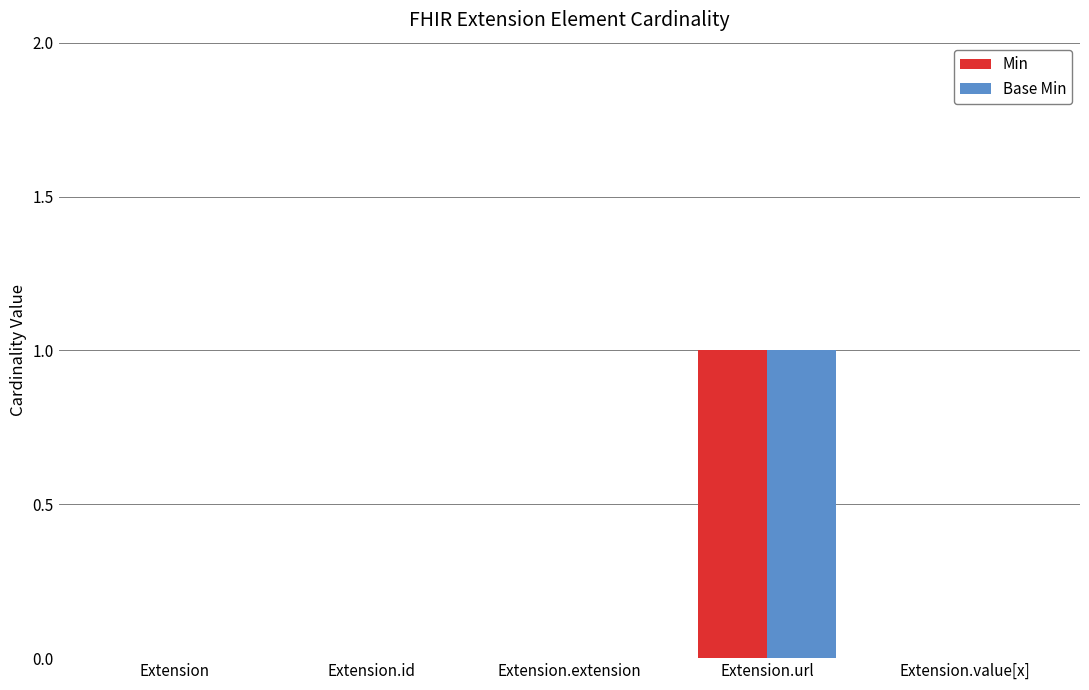

How many data points does each series have?

5